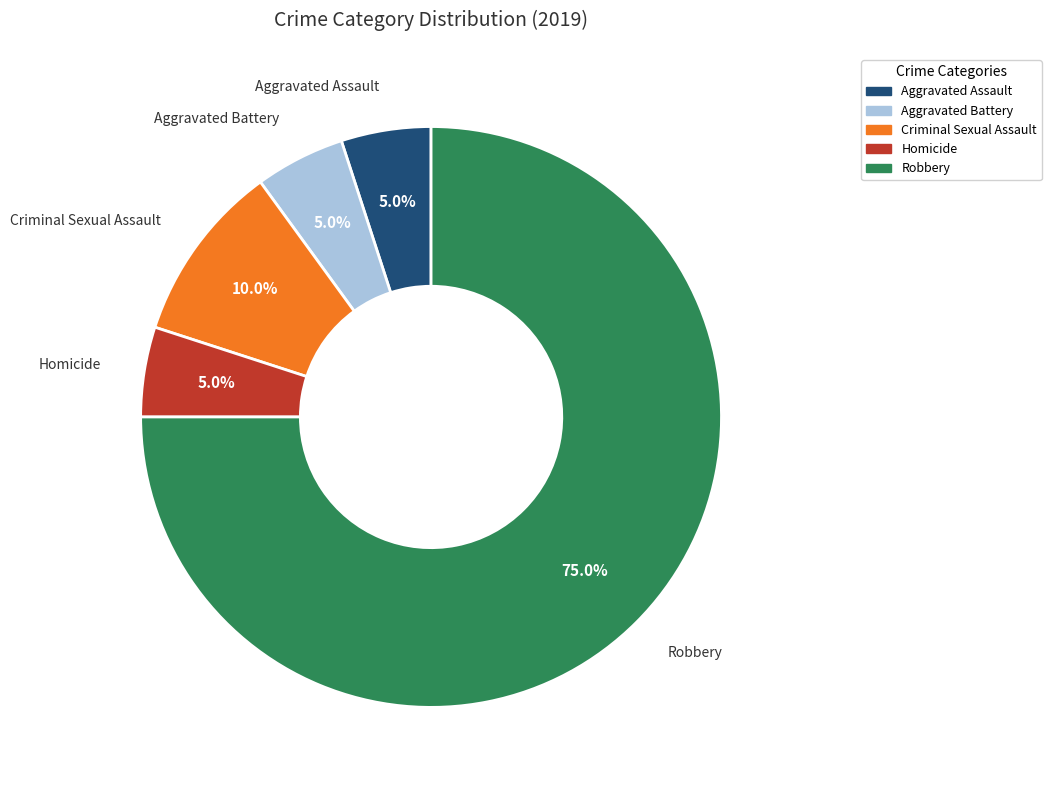

To the nearest percent, what is the difference between the Aggravated Battery and Criminal Sexual Assault slice percentages?

5%